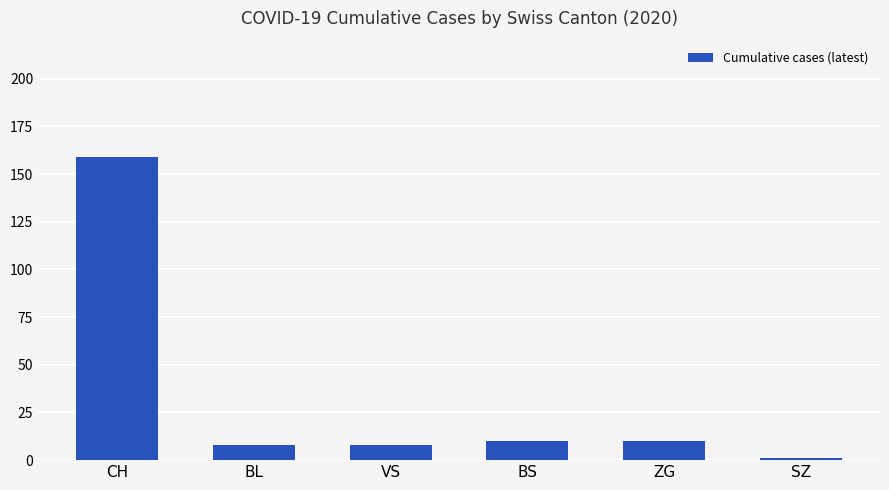

Are the bars grouped side by side (vs. stacked)?

No